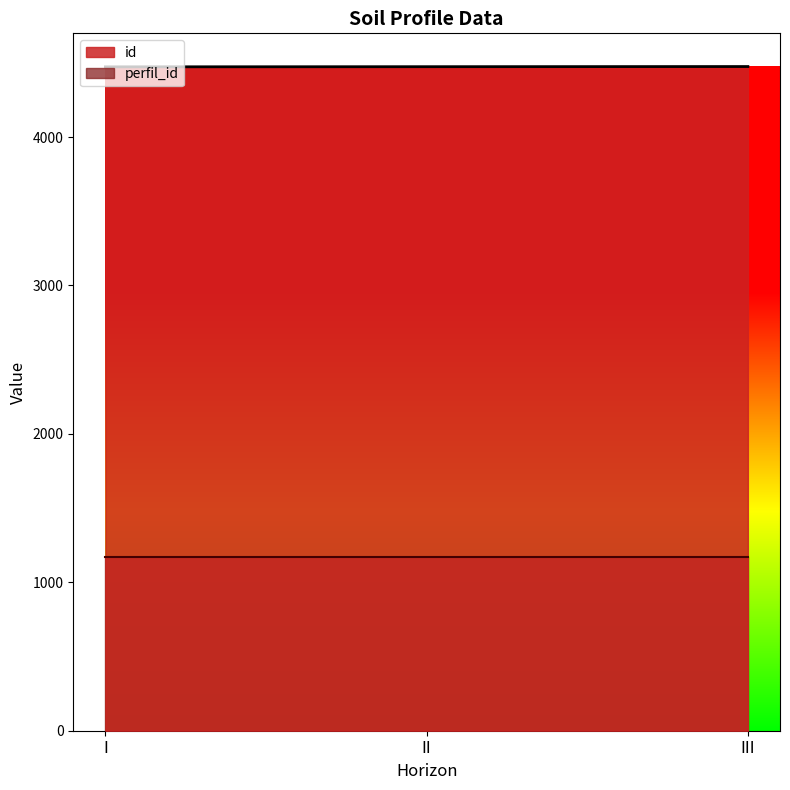

What is the sum of the values at II and III?

8949